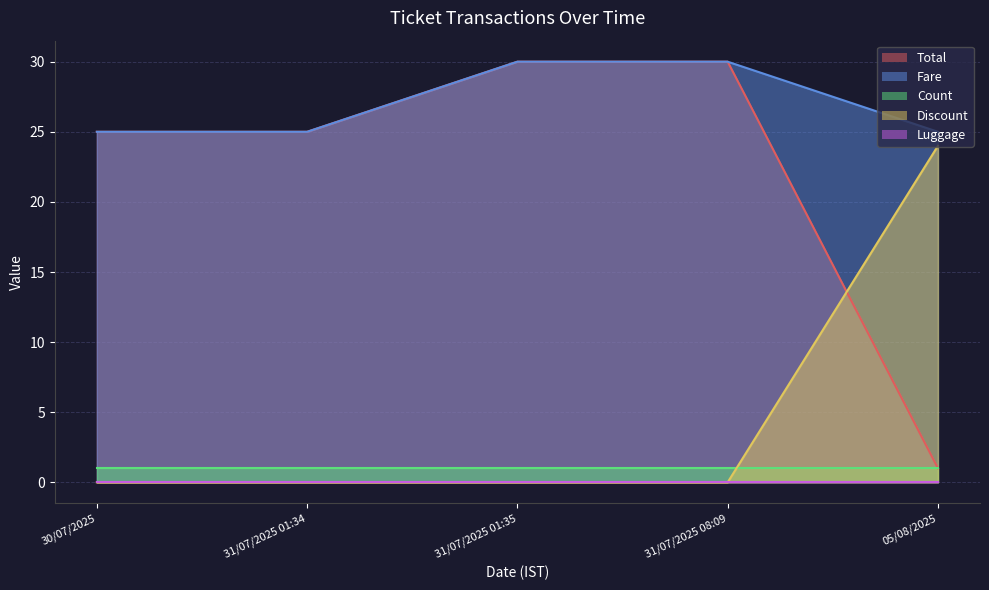

True or false: Total and Fare cross at least once.

False